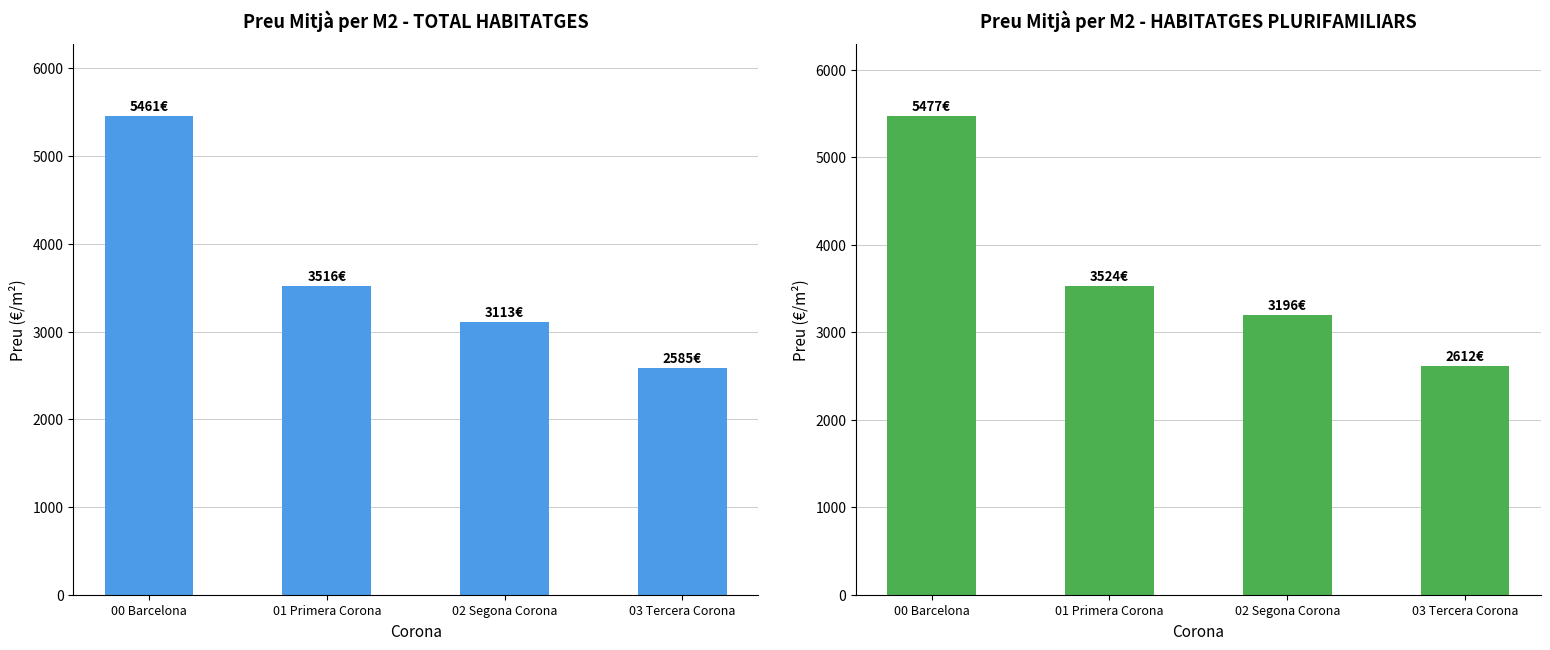

At 02 Segona Corona, list the series in order from largest to smallest.

Preu Mitjà Plurifamiliar (€/m²), Preu Mitjà Total (€/m²)